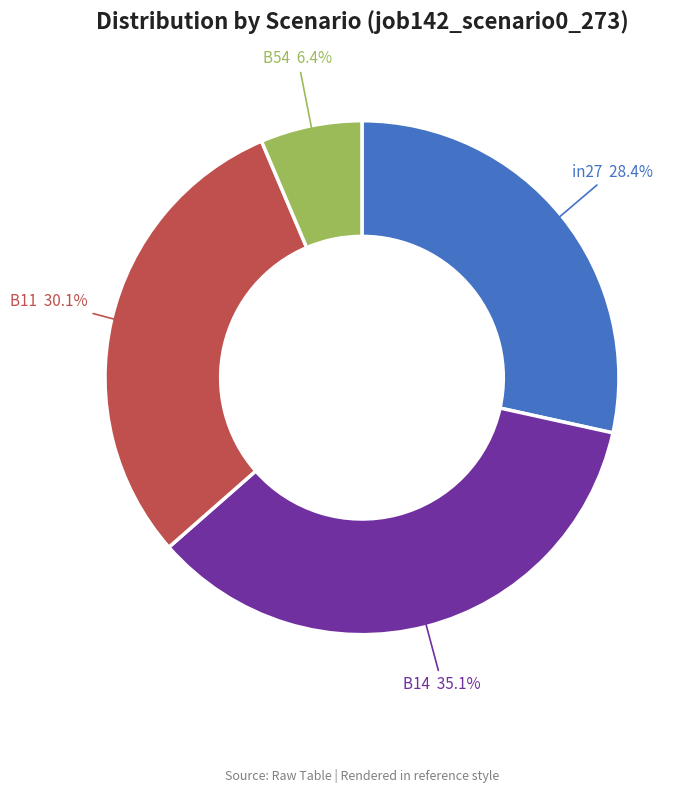

How many slices are in this pie chart?

4